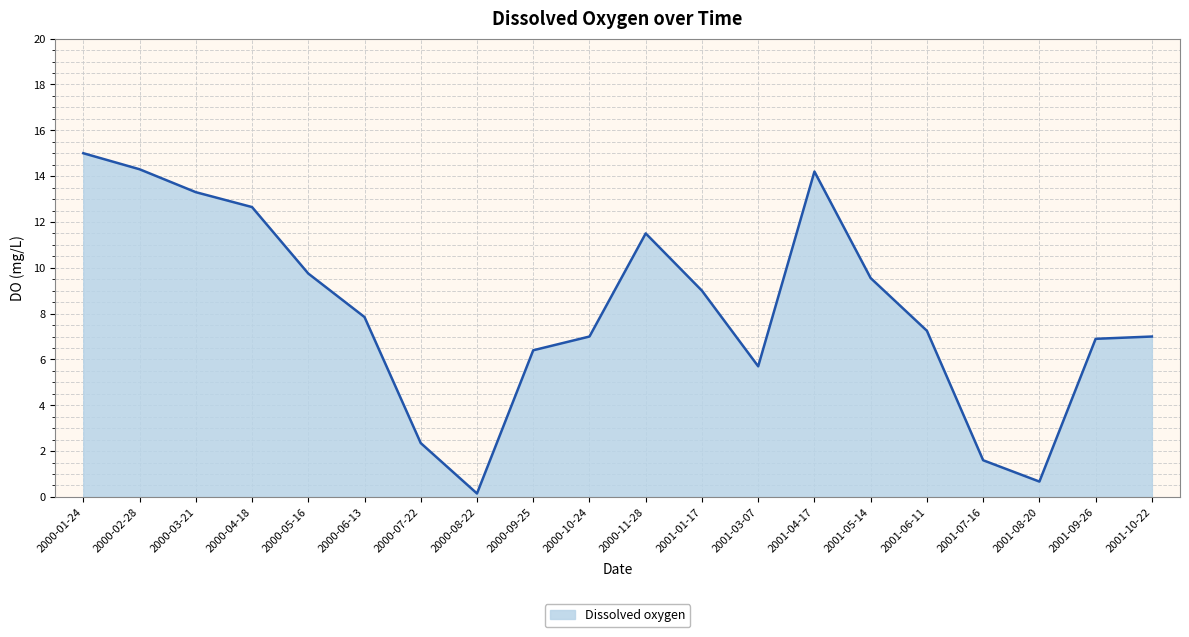

How many lines are shown in the chart?

1